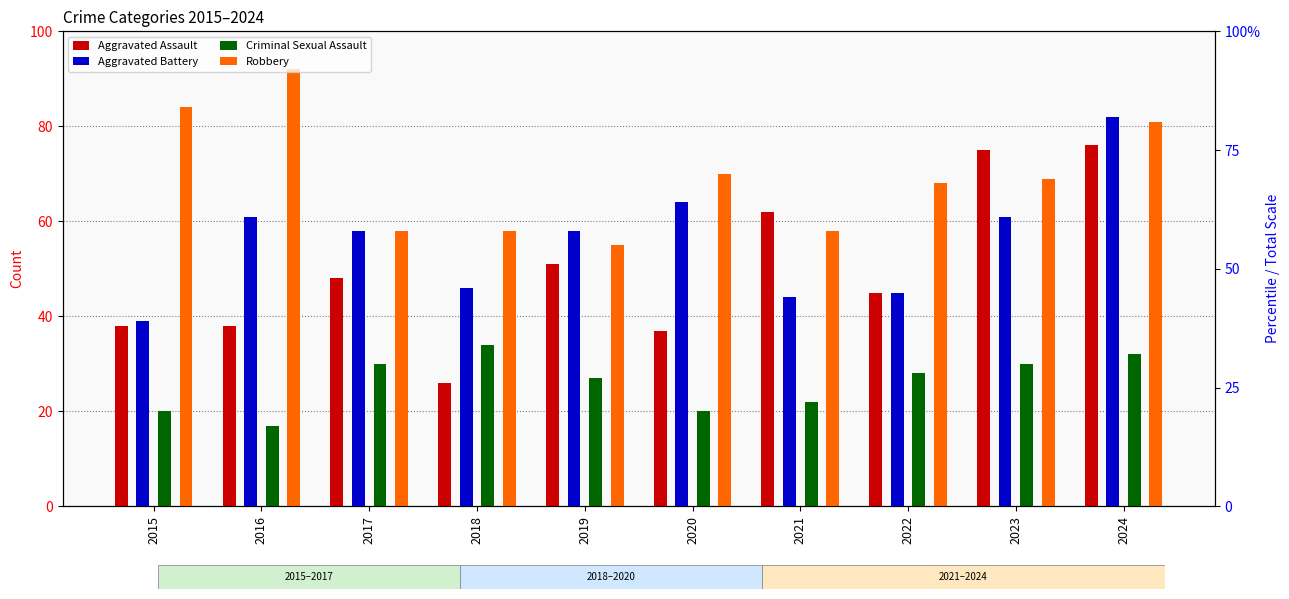

How many distinct data groups are displayed?

4